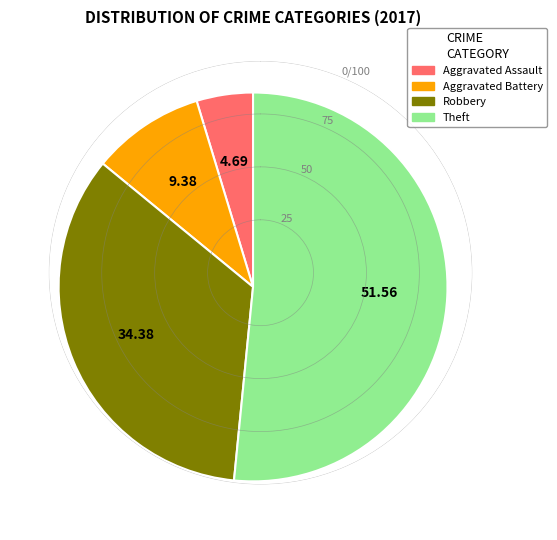

Is there a majority slice in this chart?

Yes